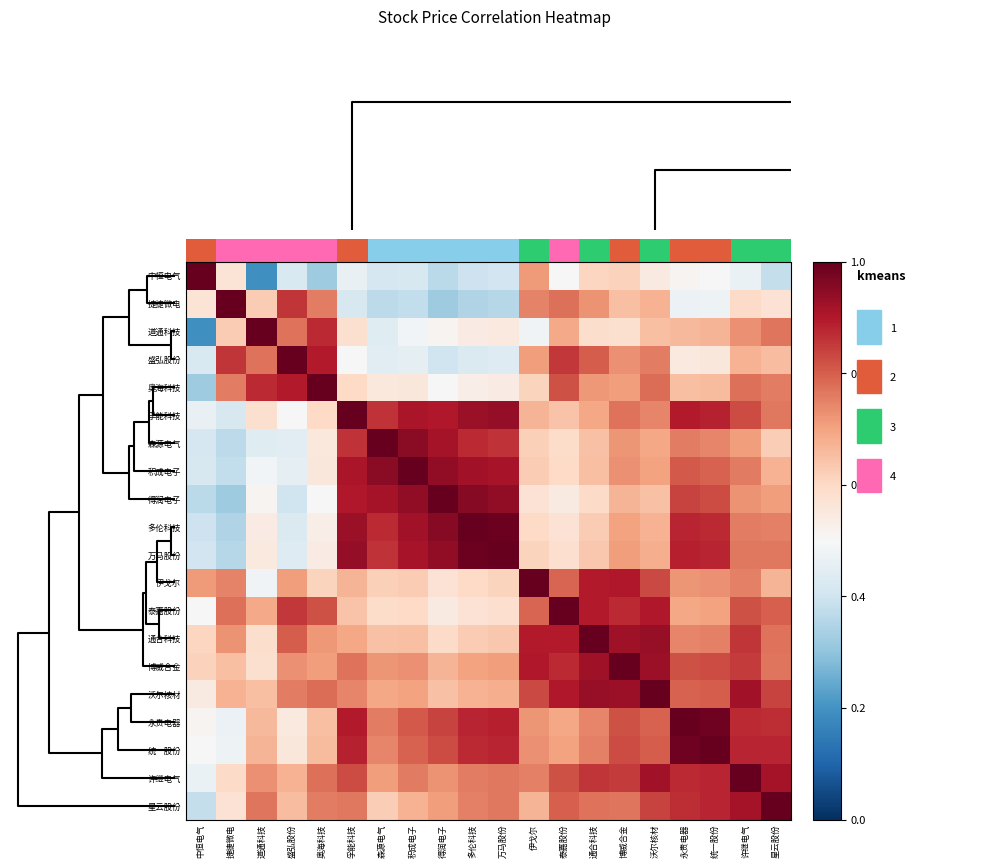

At how many categories does at least one series exceed 0?

20